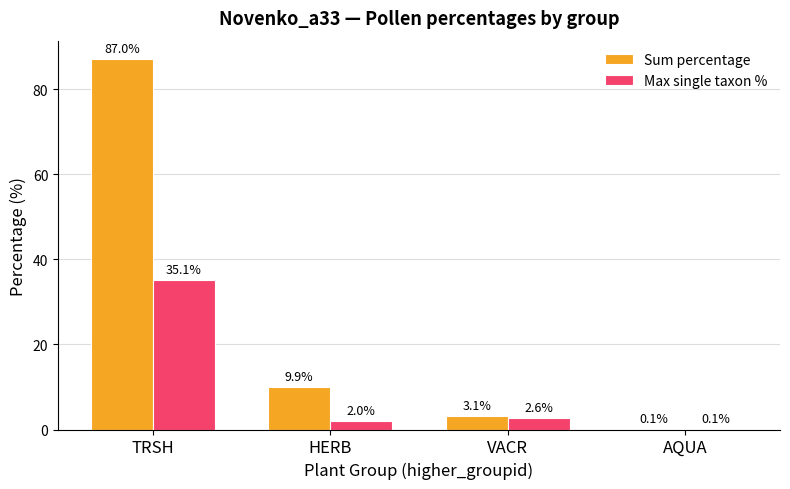

The Sum percentage series shows 0.1 at AQUA. True or false?

True